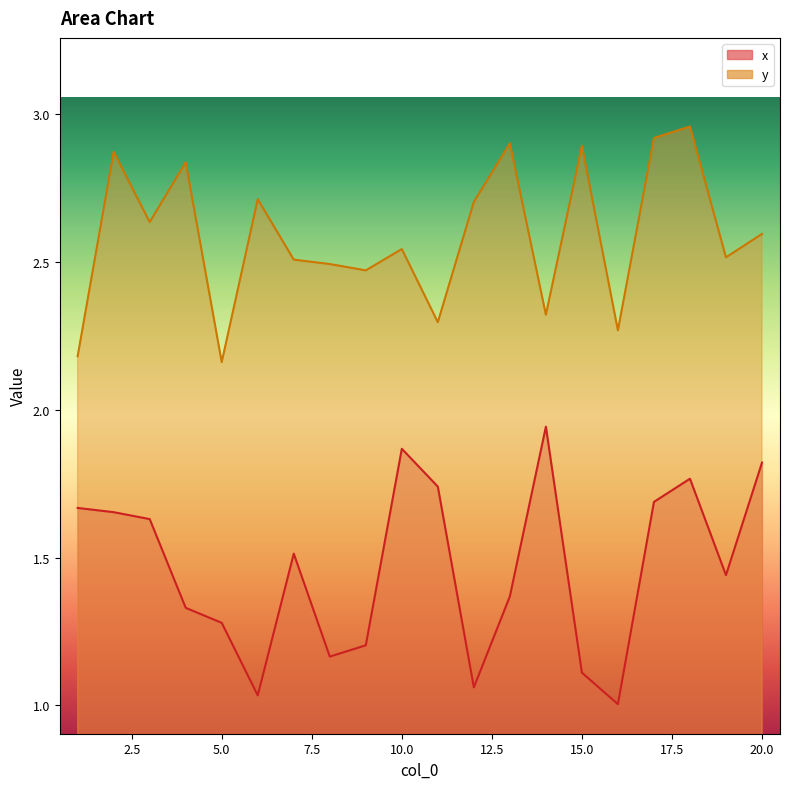

What is the average value of the x series?

1.5